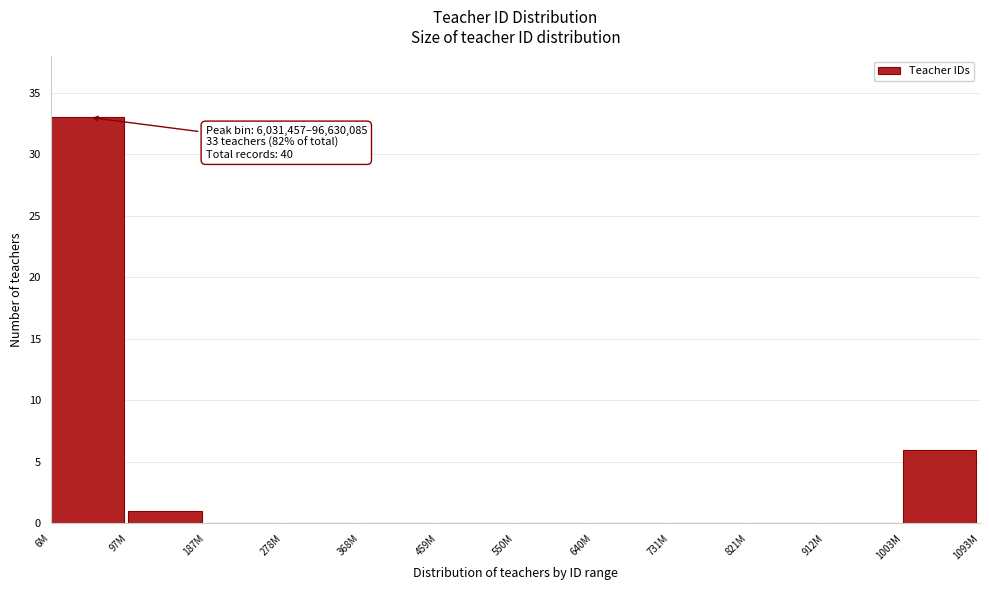

Reading right to left, transcribe all the data shown in this chart.

1003M=6	912M=0	821M=0	731M=0	640M=0	550M=0	459M=0	368M=0	278M=0	187M=0	97M=1	6M=33